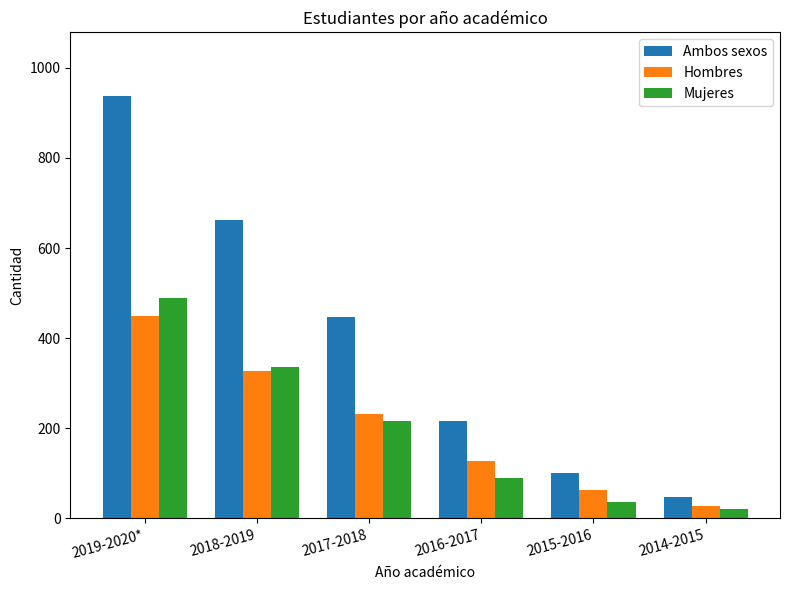

How many groups of bars are there?

6